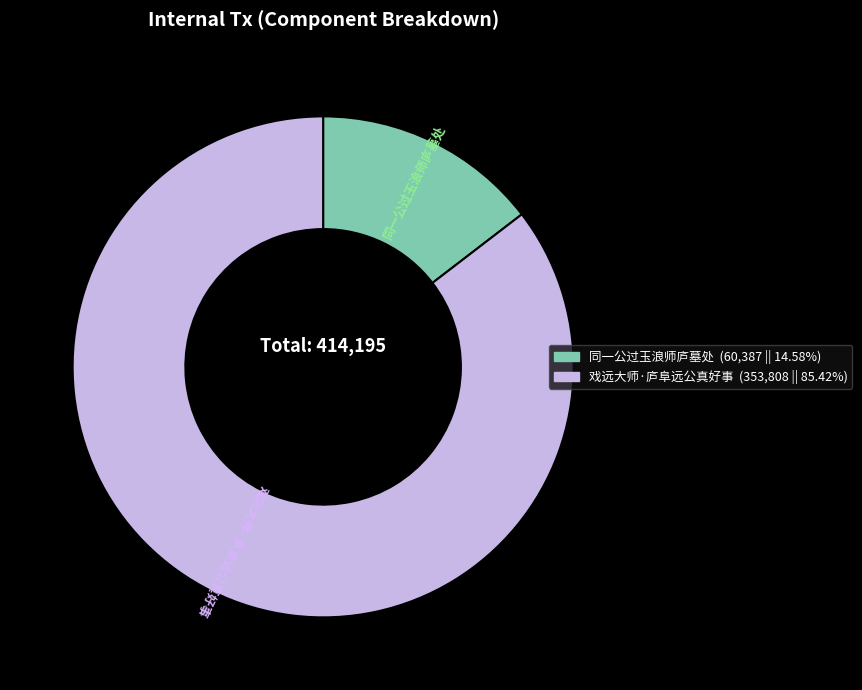

Which category has the biggest portion of the pie?

戏远大师·庐阜远公真好事